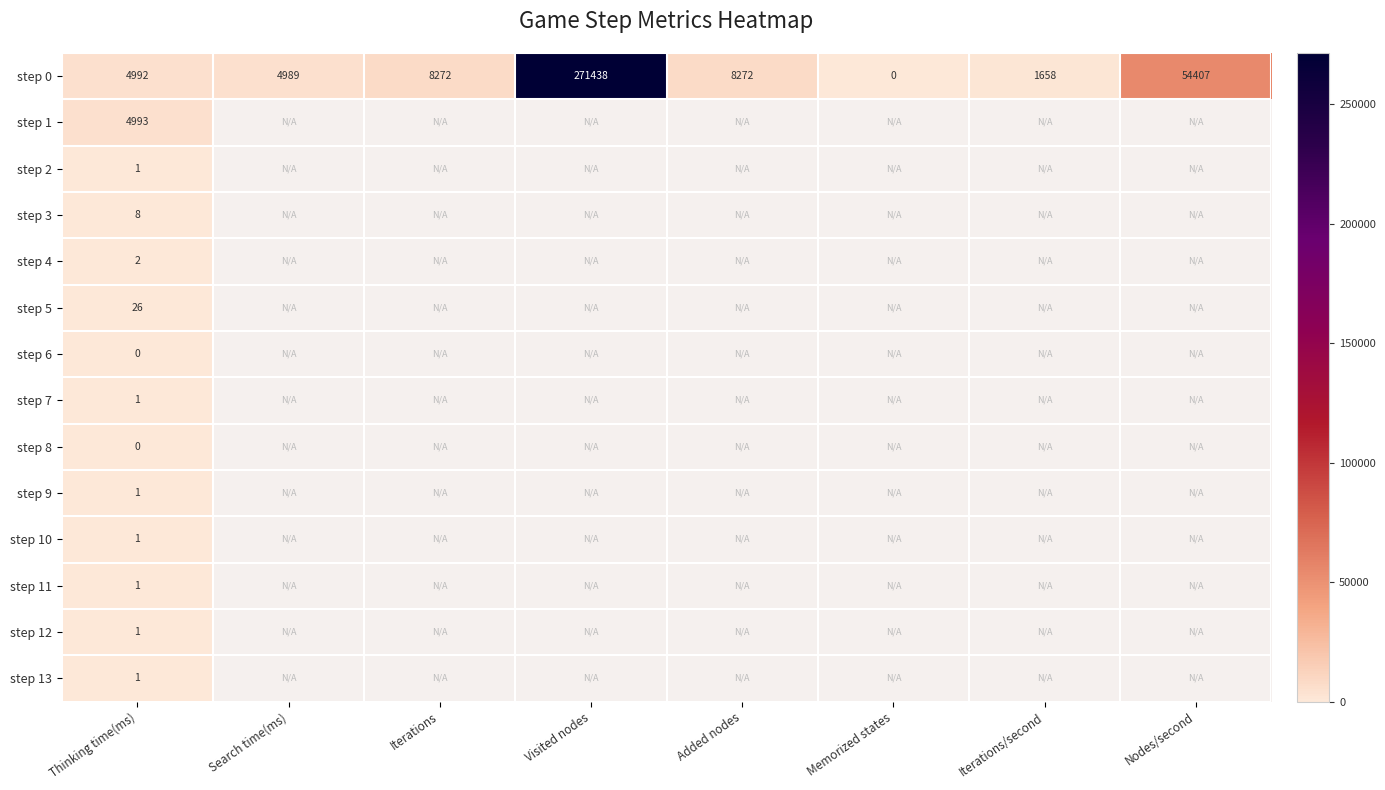

Which series changed the most between Thinking time(ms) and Iterations?

step 0